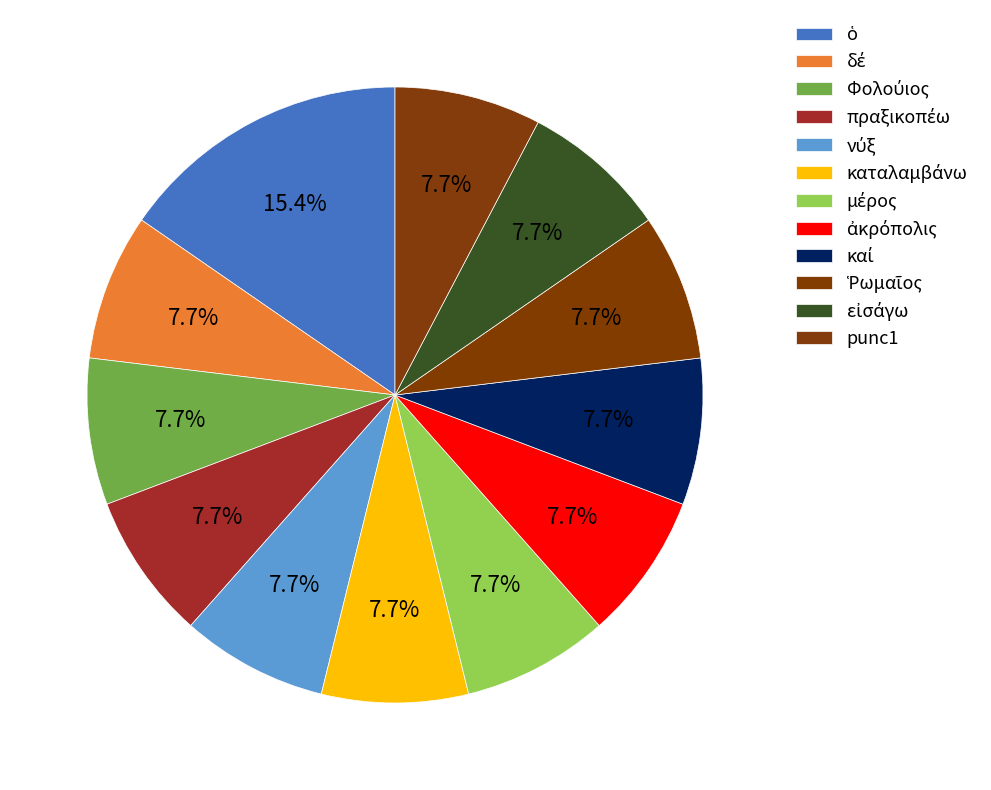

How many segments does this pie chart have?

12